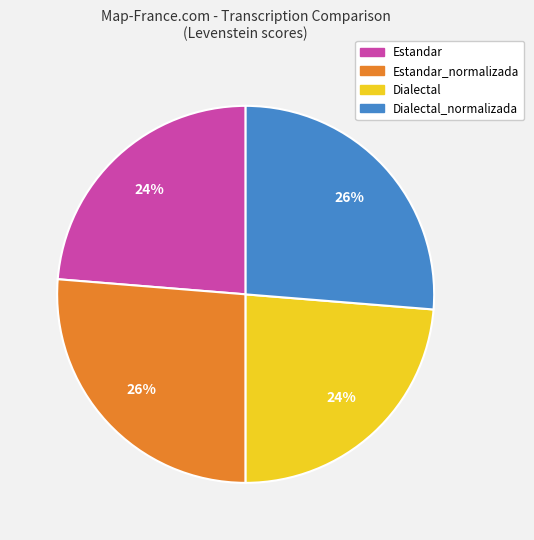

True or false: Estandar_normalizada accounts for 35% of the total.

False